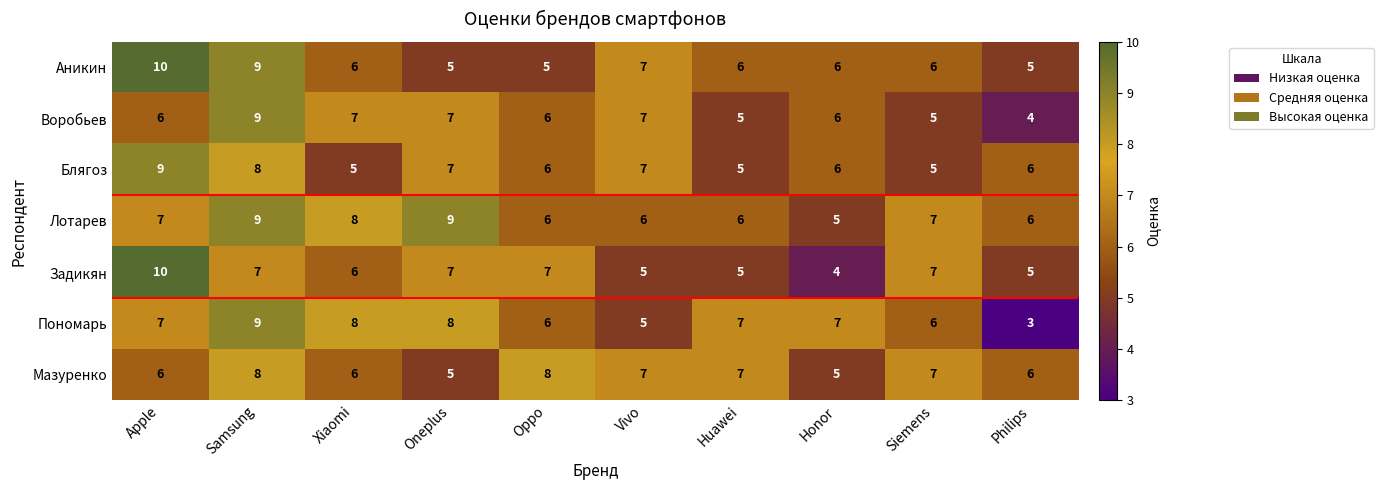

How many data points in Мазуренко are less than 7?

5